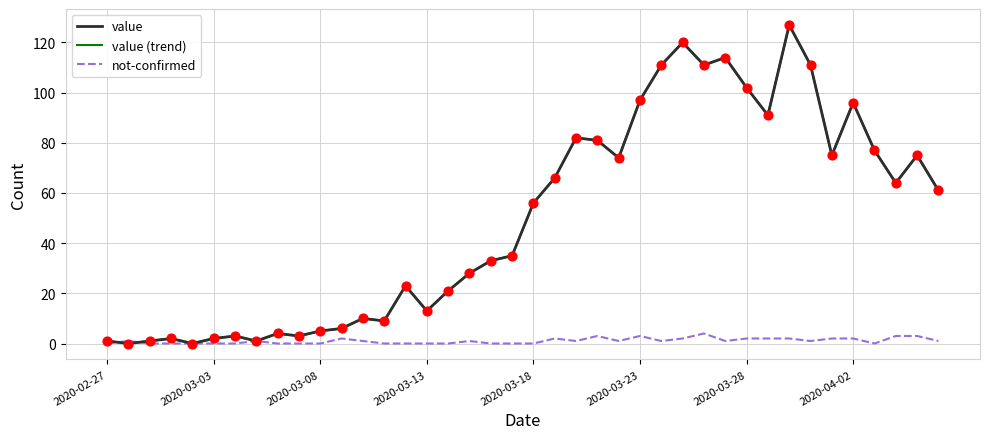

At which category is the sum across all series the highest?

32